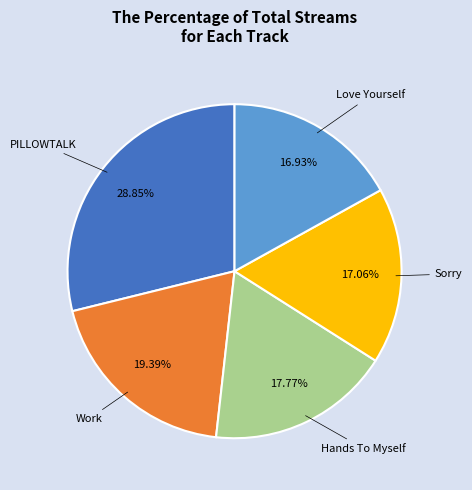

Combined, do PILLOWTALK and Hands To Myself account for over 50%?

No